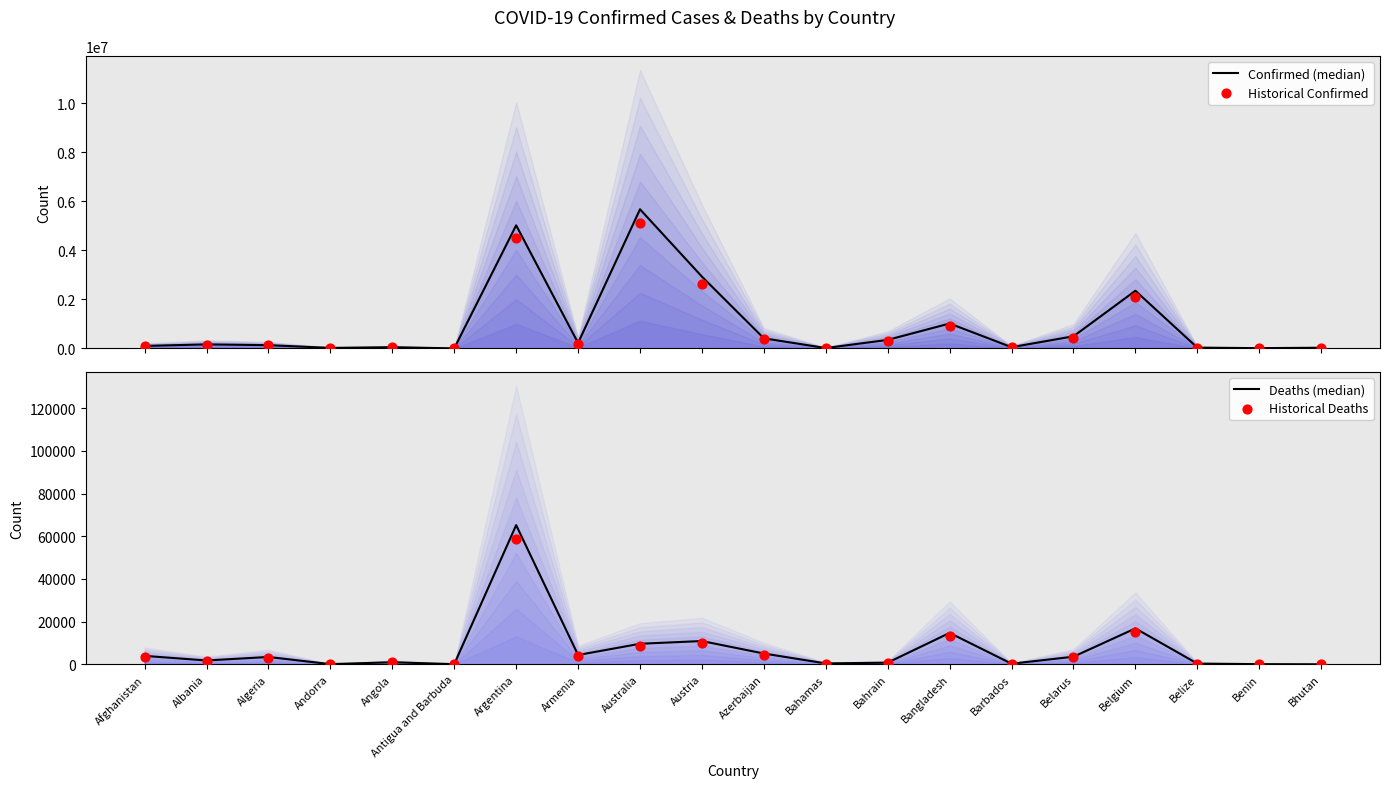

Is the value of Historical Confirmed at Afghanistan greater than the value of Historical Deaths at Barbados?

Yes